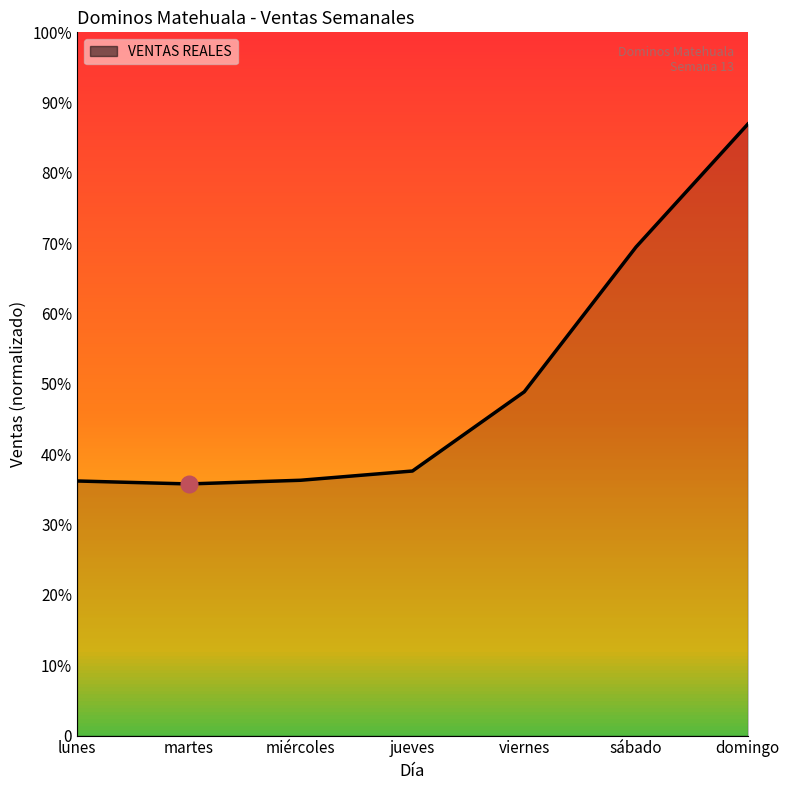

What position from the left is miércoles?

3